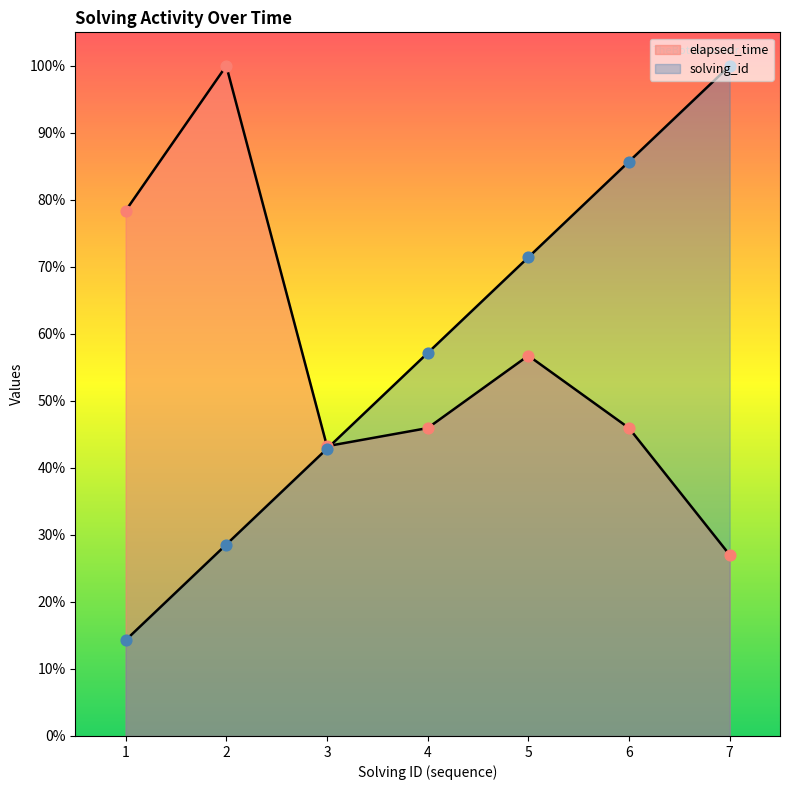

At which category is the sum across all series the highest?

6